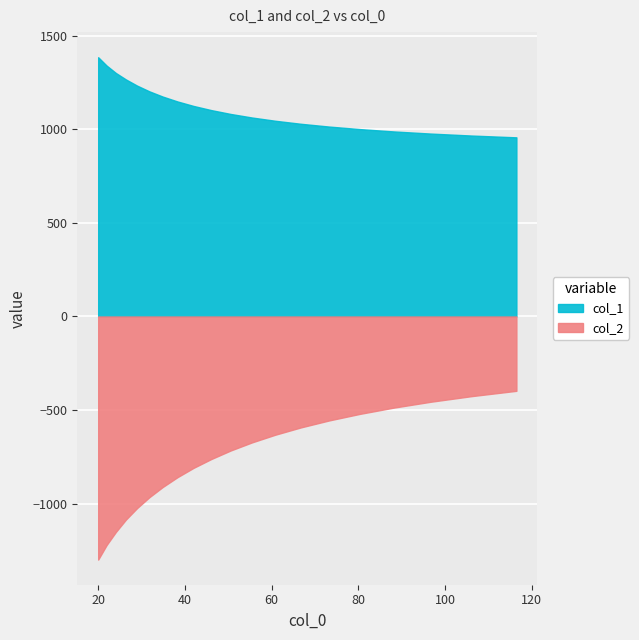

At how many categories does at least one series exceed -137?

20